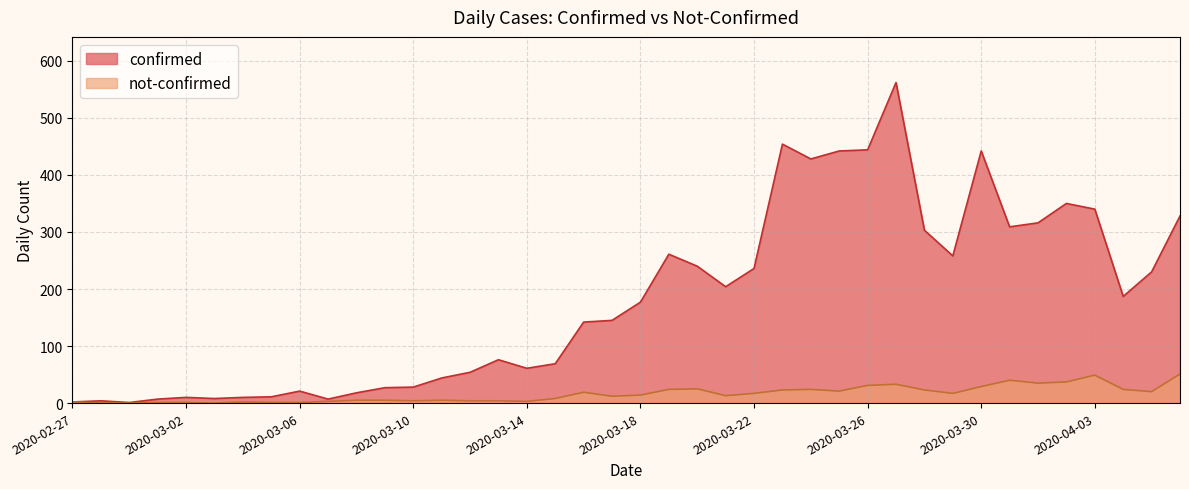

Between 2020-03-07 and 2020-03-15, which series saw the biggest shift?

confirmed